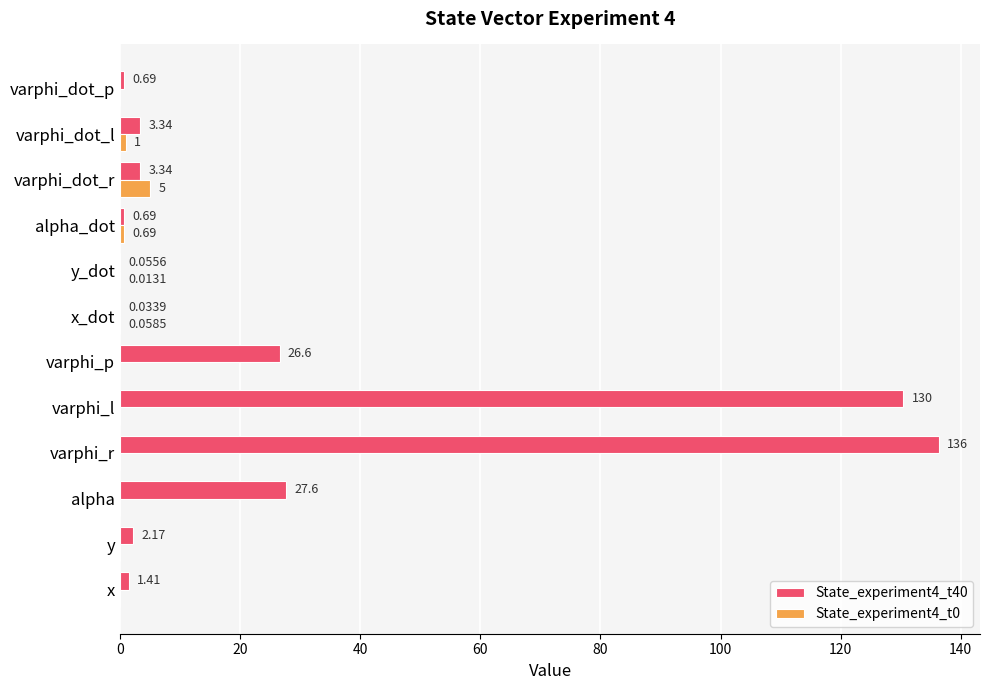

Is the value of State_experiment4_t0 at varphi_dot_r greater than the value of State_experiment4_t40 at varphi_dot_r?

Yes